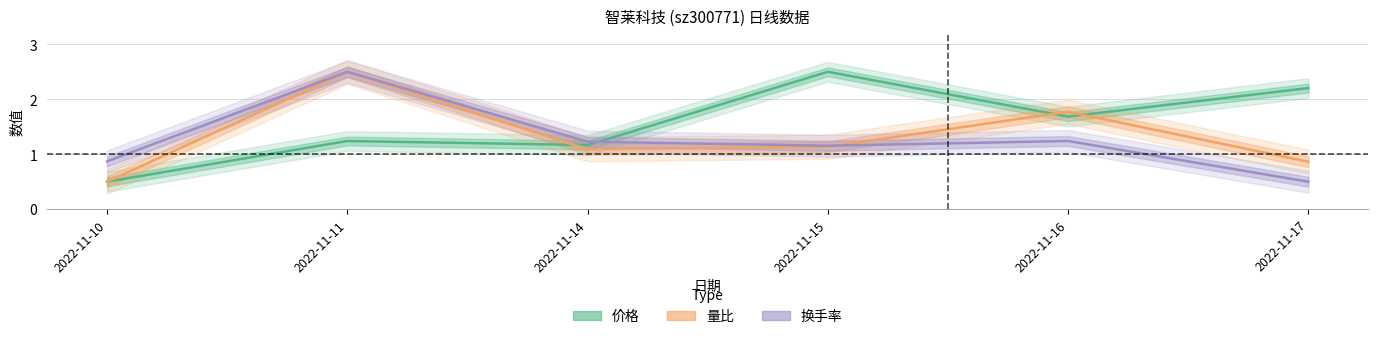

How many intersections are there between 量比 and 换手率?

1